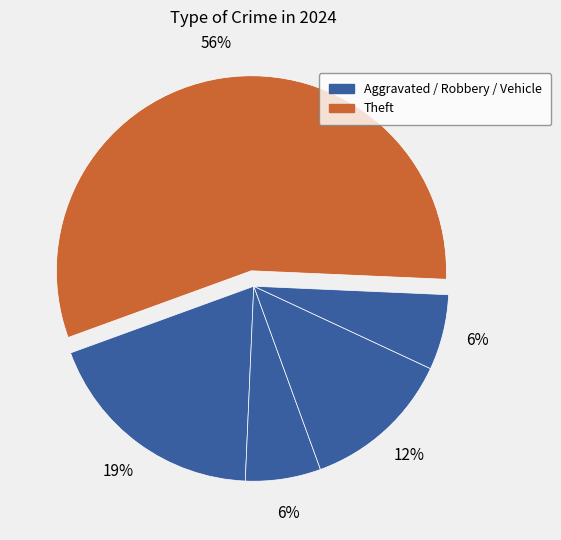

What is the largest slice in the pie chart?

Theft